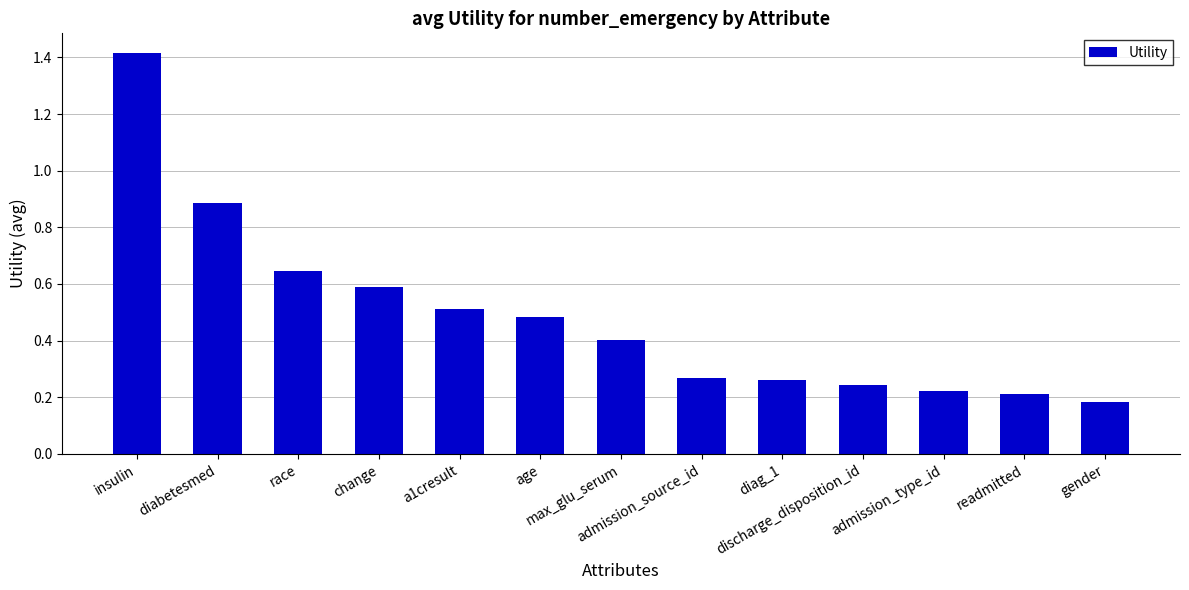

What is the greatest value displayed?

1.4